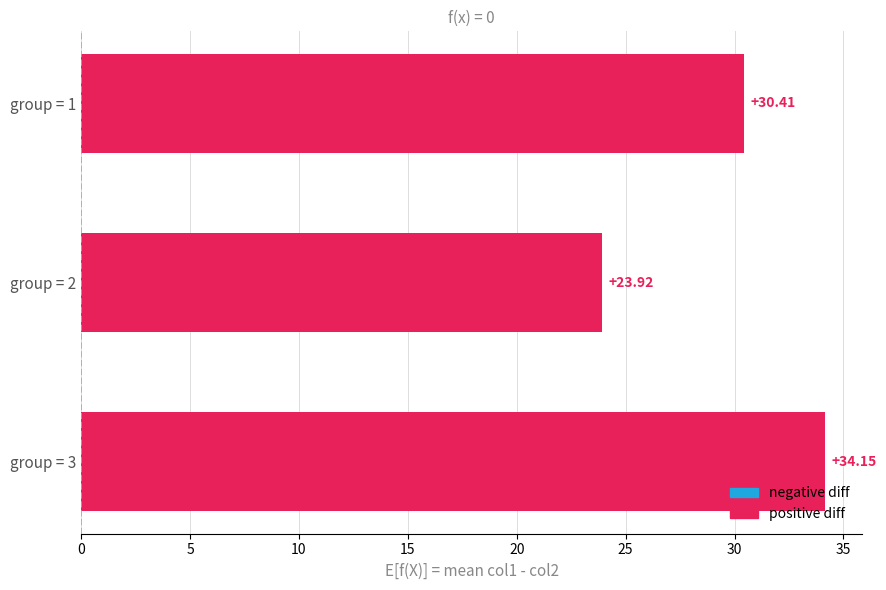

What is the ratio of the value at group = 3 to the value at group = 2?

1.4